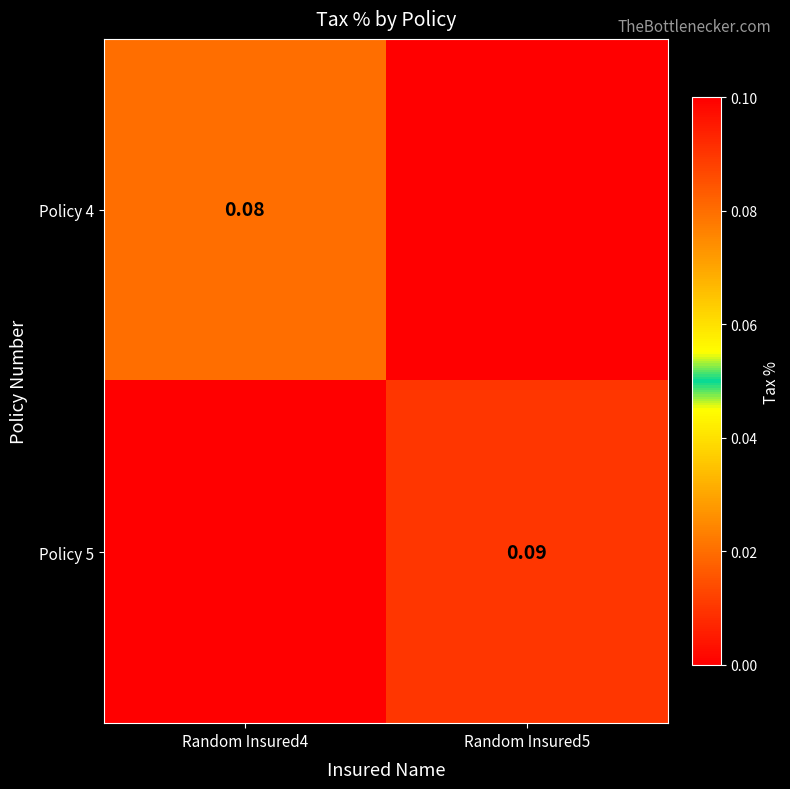

List the series in order of their overall mean, highest first.

Policy 5, Policy 4